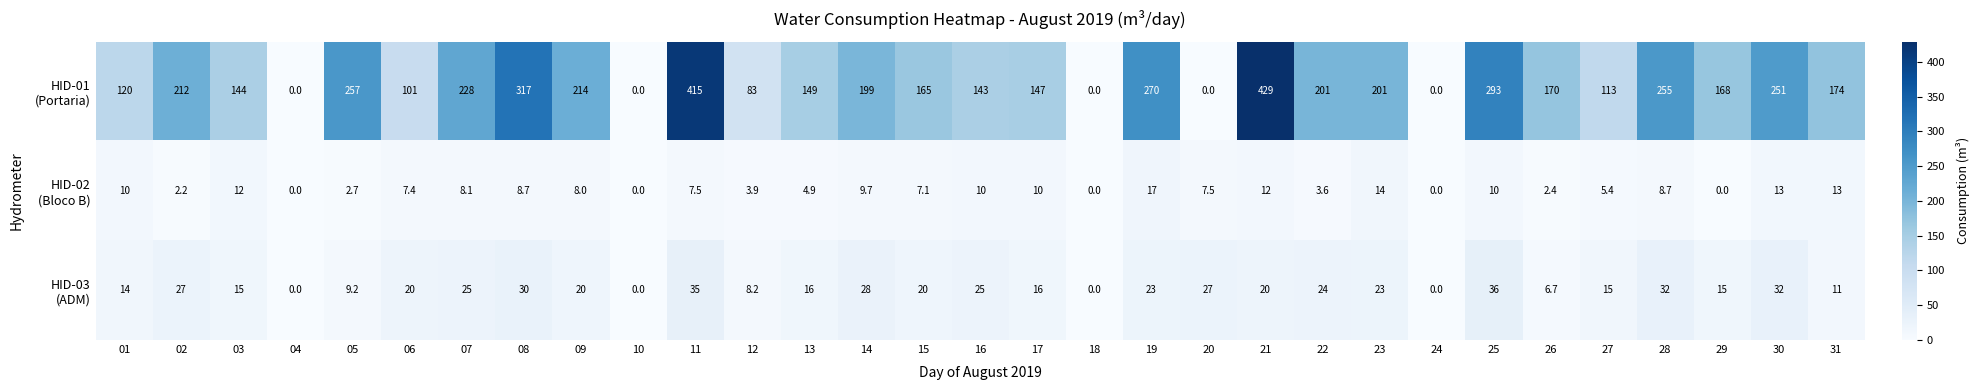

What is the maximum value shown in the chart?

429.0